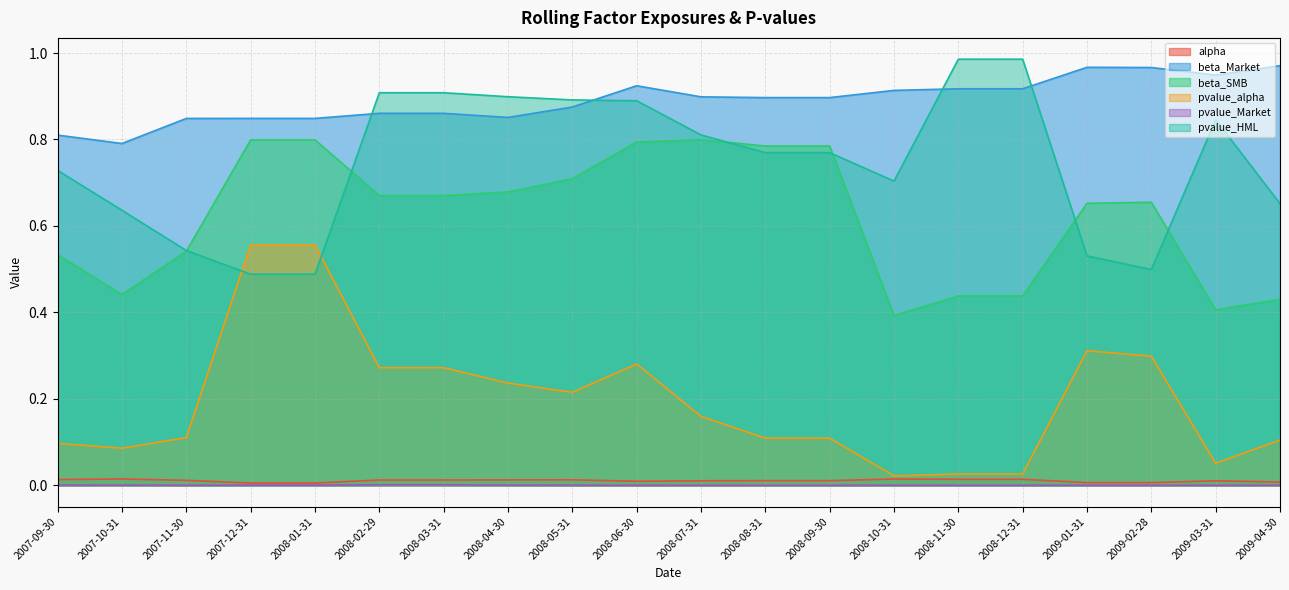

What position from the right is 2008-06-30?

11